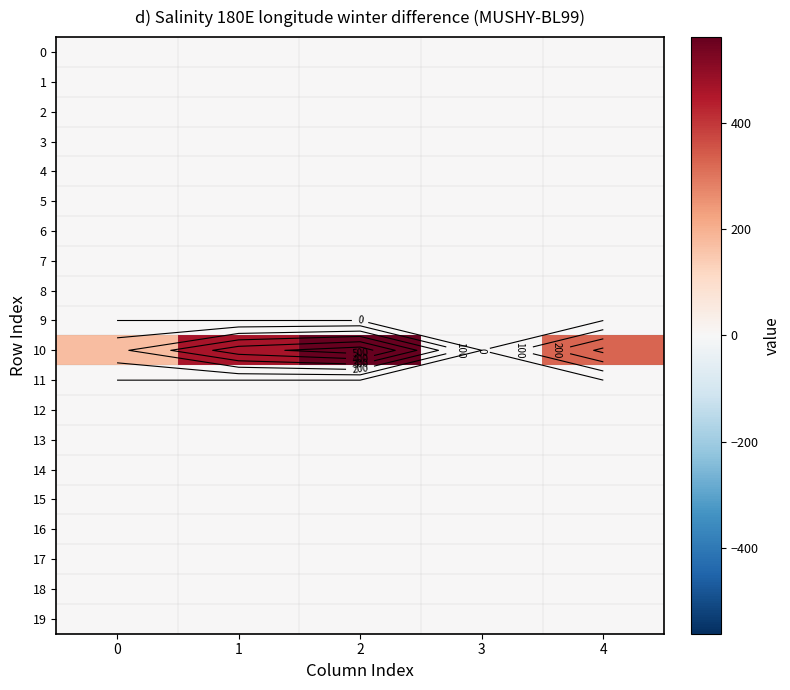

What is the maximum value shown in the chart?

562.0